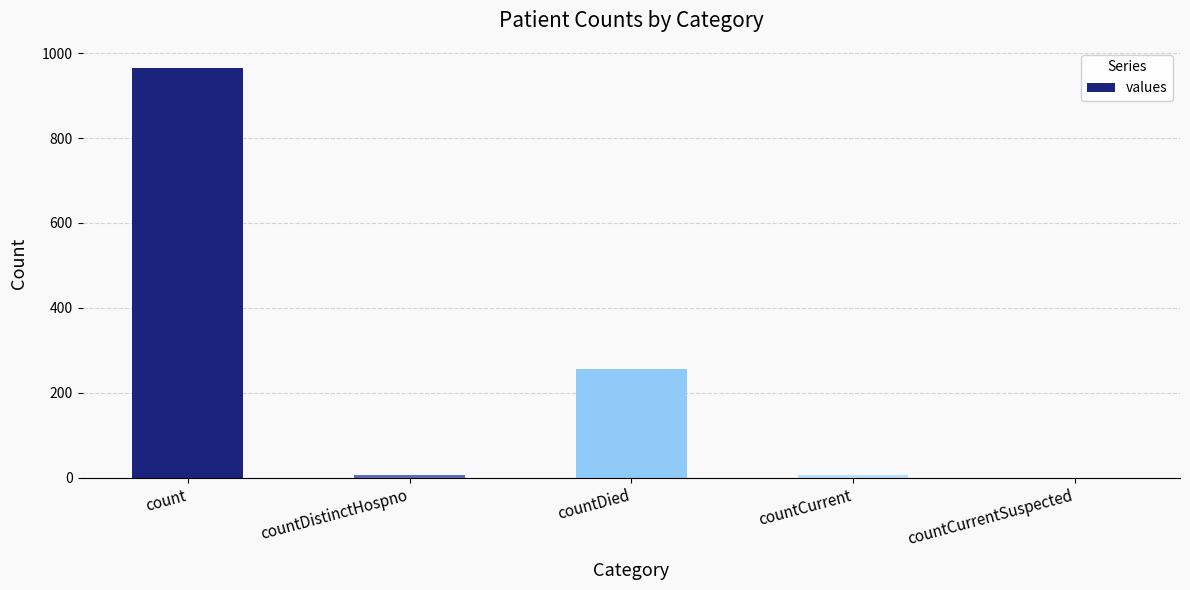

What is the greatest value displayed?

964